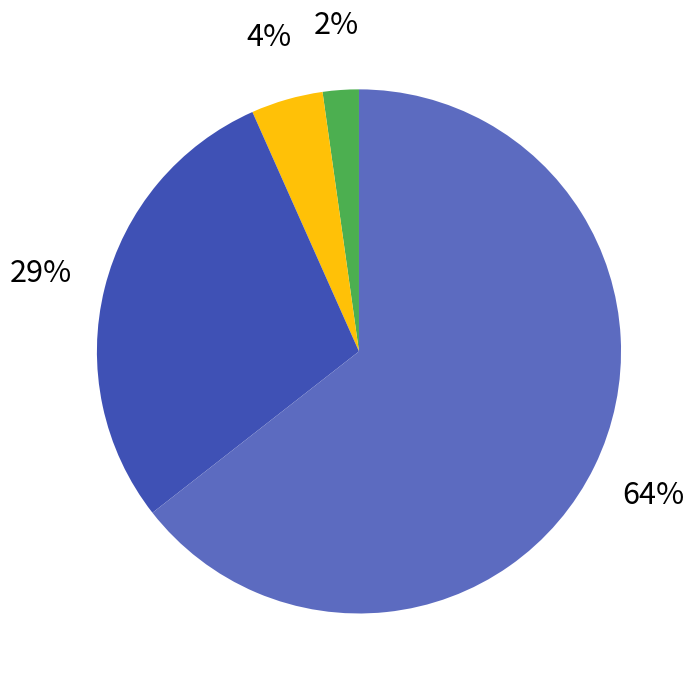

To the nearest percent, what is the average slice percentage?

25%